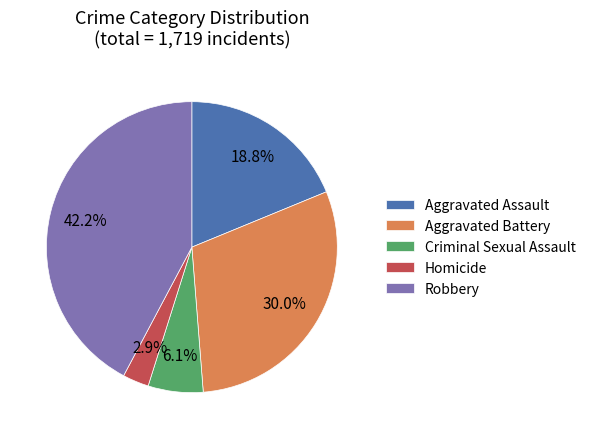

Does Robbery account for over 50% of the chart?

No